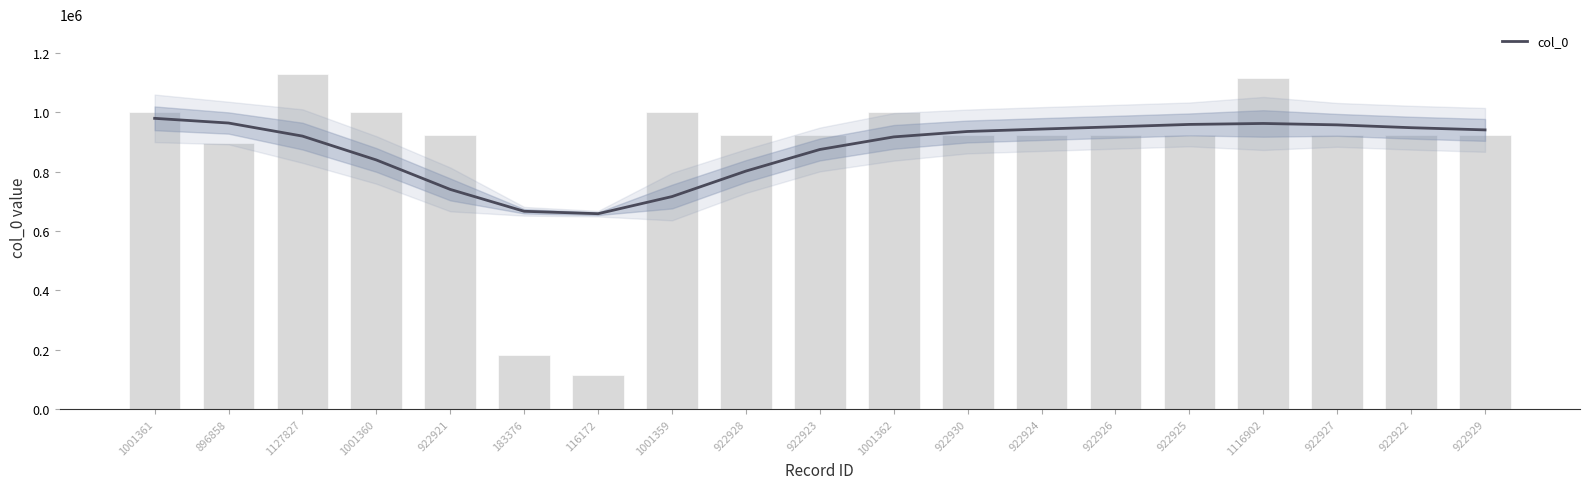

Where is the data nearest to the value 621999?

896858